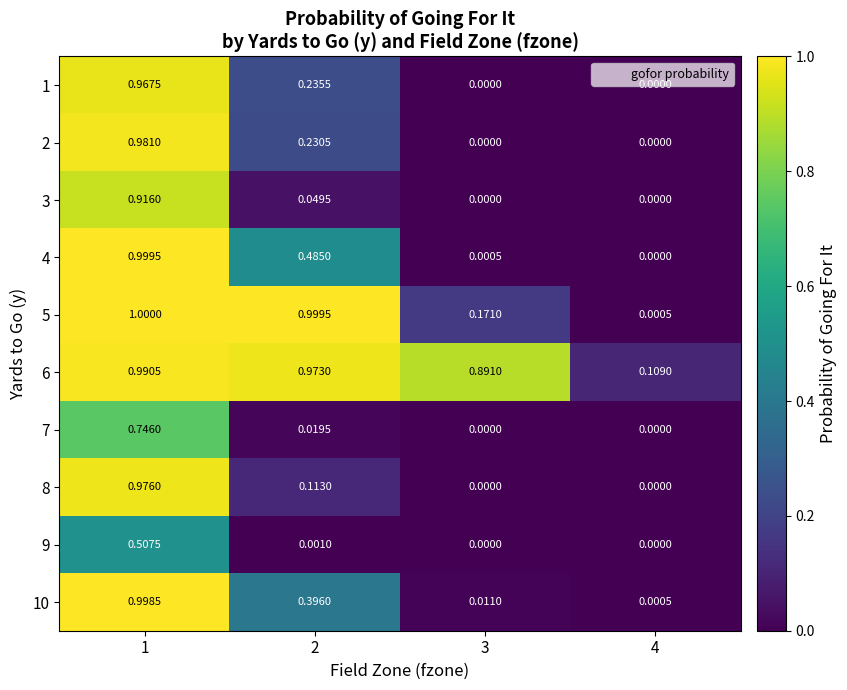

Is the value of 3 at 1 greater than the value of 1 at 2?

Yes